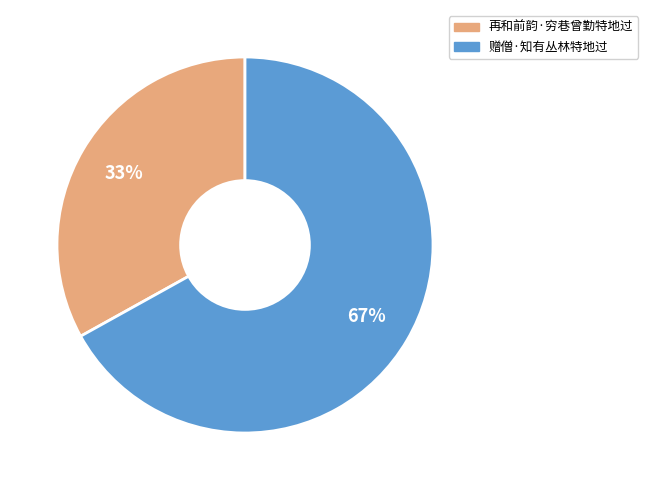

The 再和前韵·穷巷曾勤特地过 slice represents 25% of the pie. True or false?

False